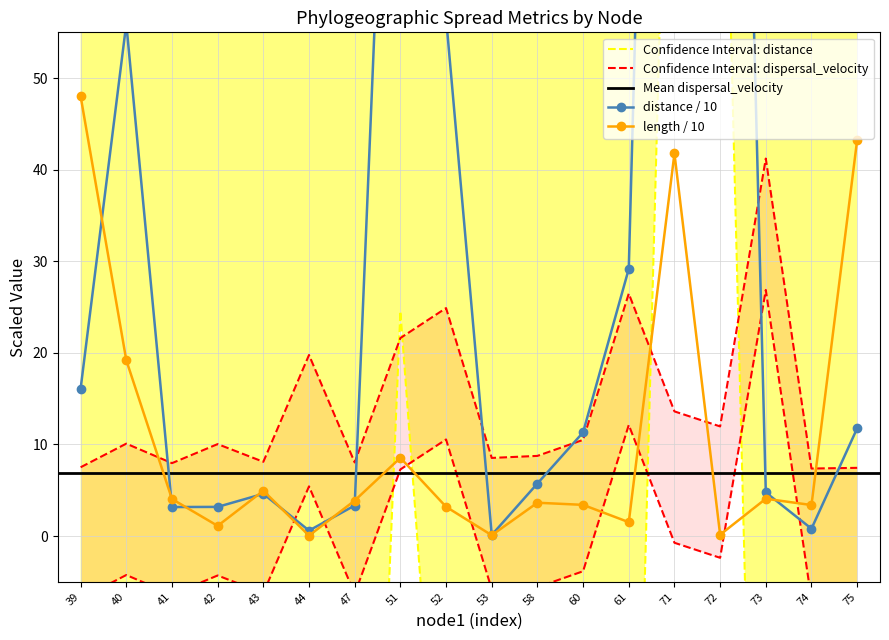

In distance, how many points are lower than both neighbors (excluding endpoints)?

4